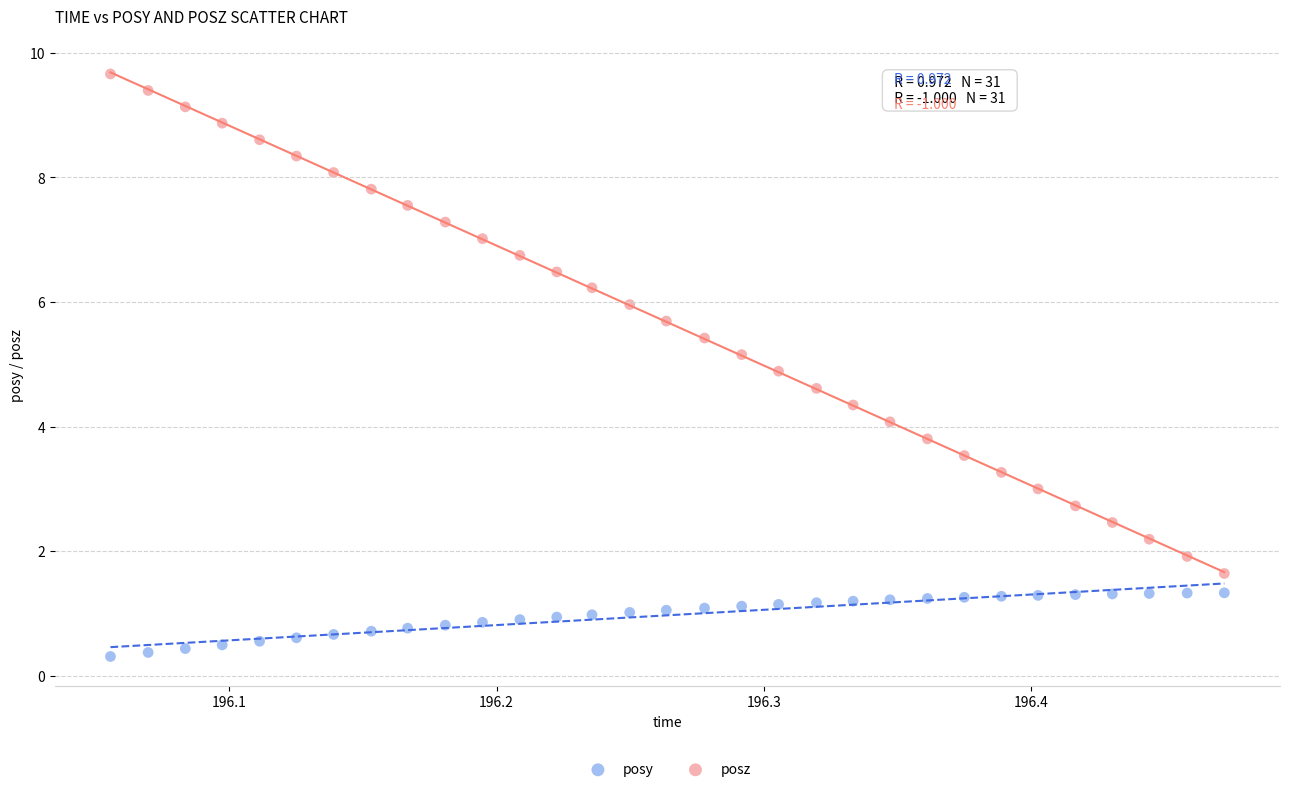

Across all data points, what is the range of X values (max minus min)?

0.4